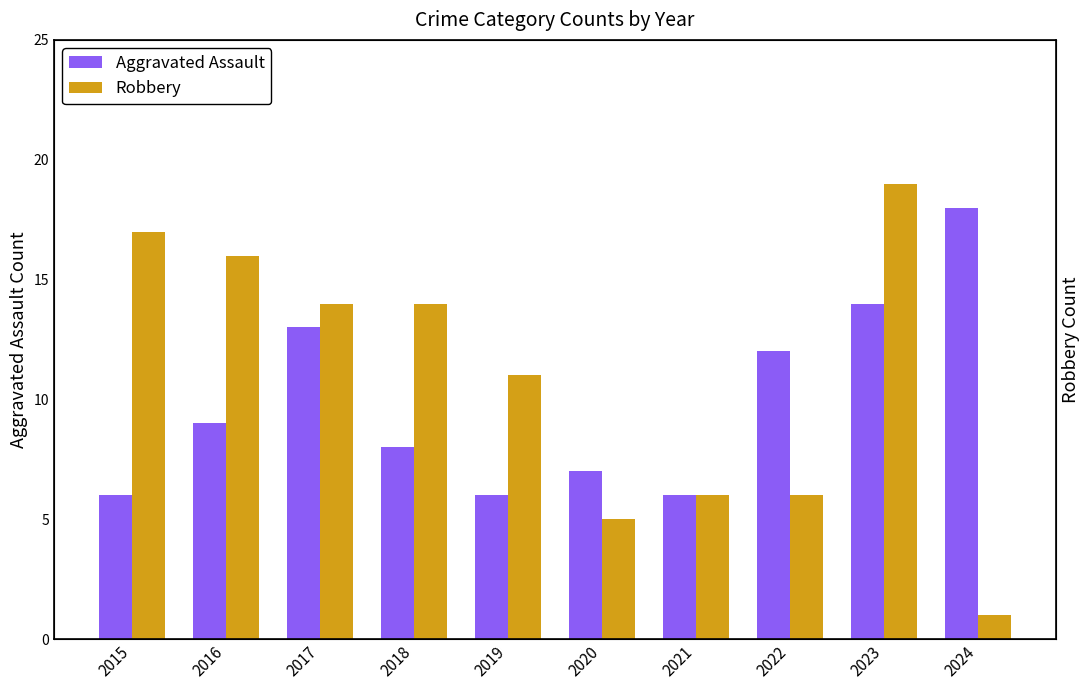

True or false: Aggravated Assault has a value of 9 at 2016.

True